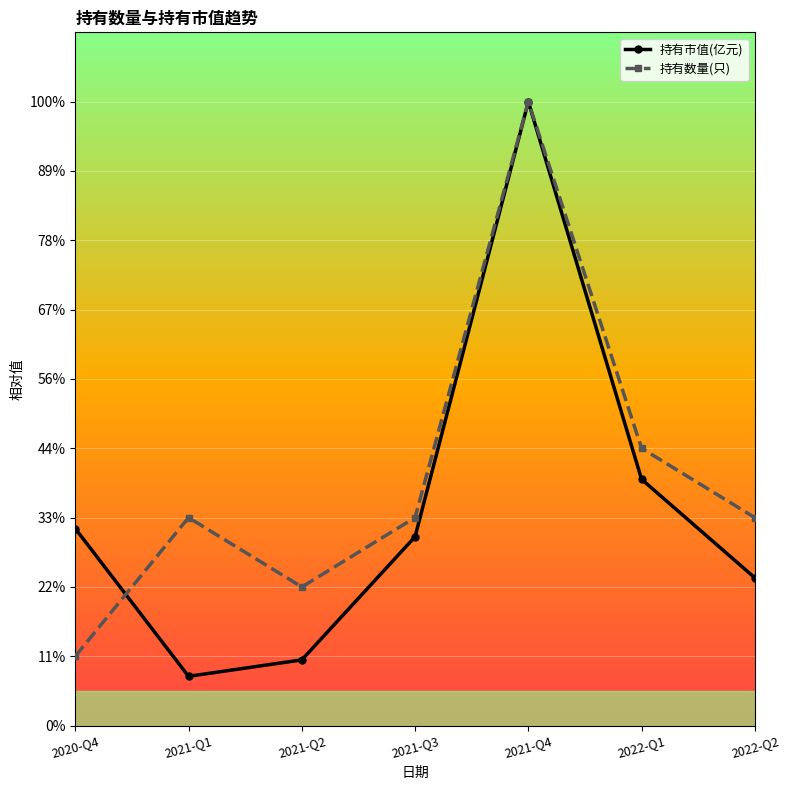

Where is the first local minimum for 持有市值(亿元)?

2021-Q1